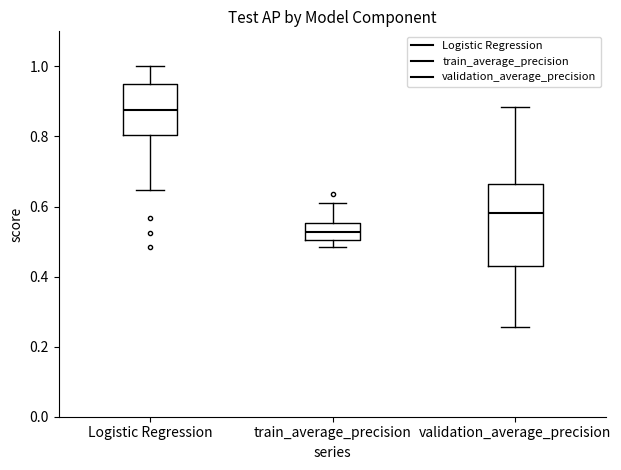

Reading left to right, read every box against the y-axis: the position of its median line, the range the box covers, and the ends of its whiskers. The values are not printed on the chart, so give them approximately, as read against the axis.

Logistic Regression: median 0.88, box 0.80 to 0.96, whiskers 0.64 to 1.00
train_average_precision: median 0.52, box 0.50 to 0.56, whiskers 0.48 to 0.60
validation_average_precision: median 0.58, box 0.42 to 0.66, whiskers 0.26 to 0.88